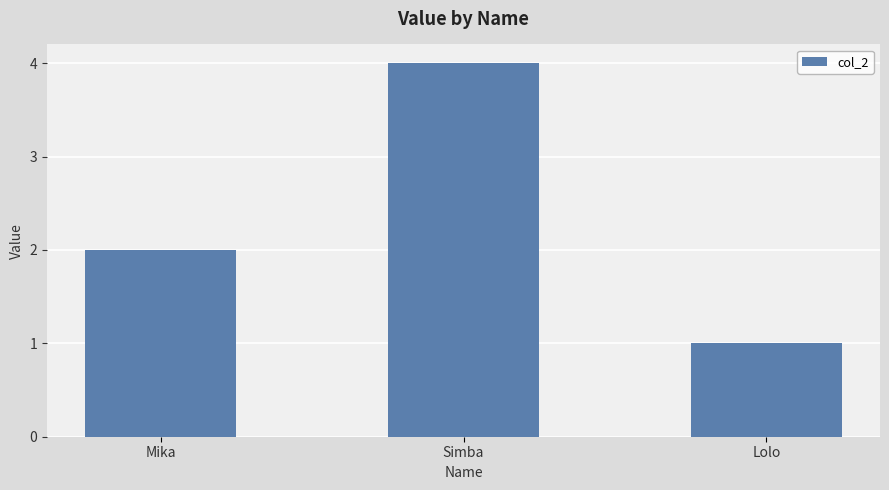

What is the change in value from Mika to Lolo?

-1